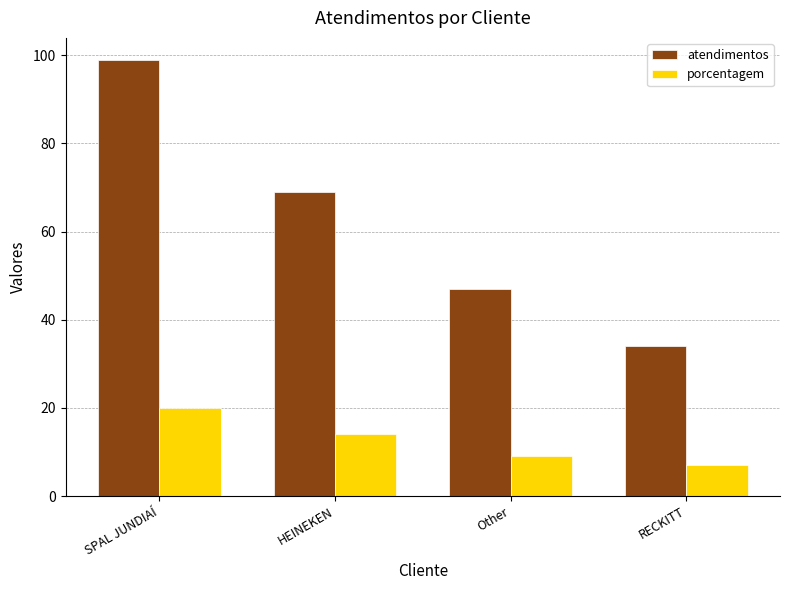

Which series has the widest spread of values?

atendimentos